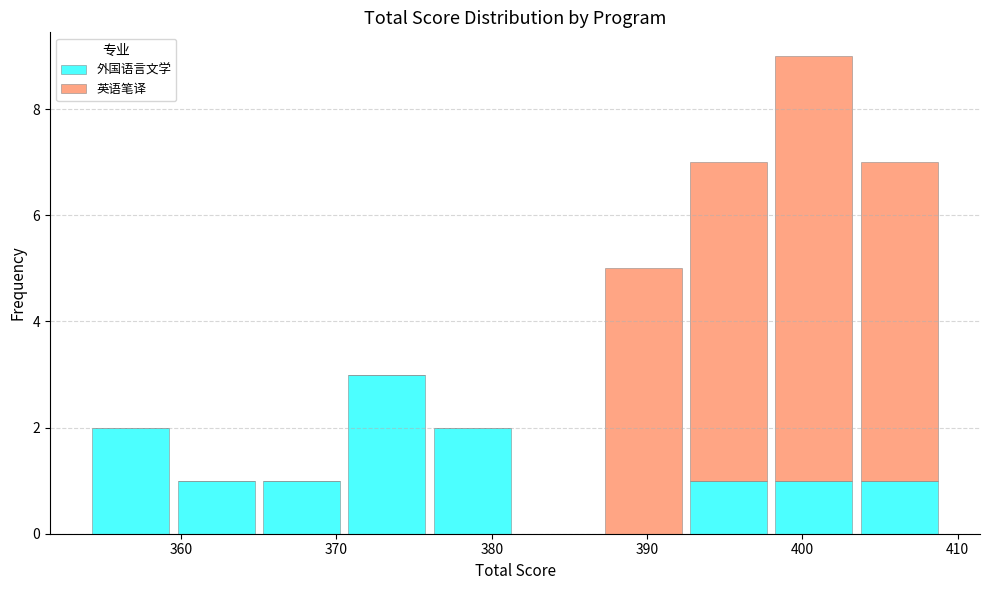

Reading left to right, transcribe this chart: for each stacked bar, give the range it covers on the x-axis and its total height. Neither the bar edges nor the heights are printed on the chart, so give them approximately, as read against the axes.

354.0 to 359.5: 2
359.5 to 365.0: 1
365.0 to 370.5: 1
370.5 to 376.0: 3
376.0 to 381.5: 2
381.5 to 387.0: 0
387.0 to 392.5: 5
392.5 to 398.0: 7
398.0 to 403.5: 9
403.5 to 409.0: 7